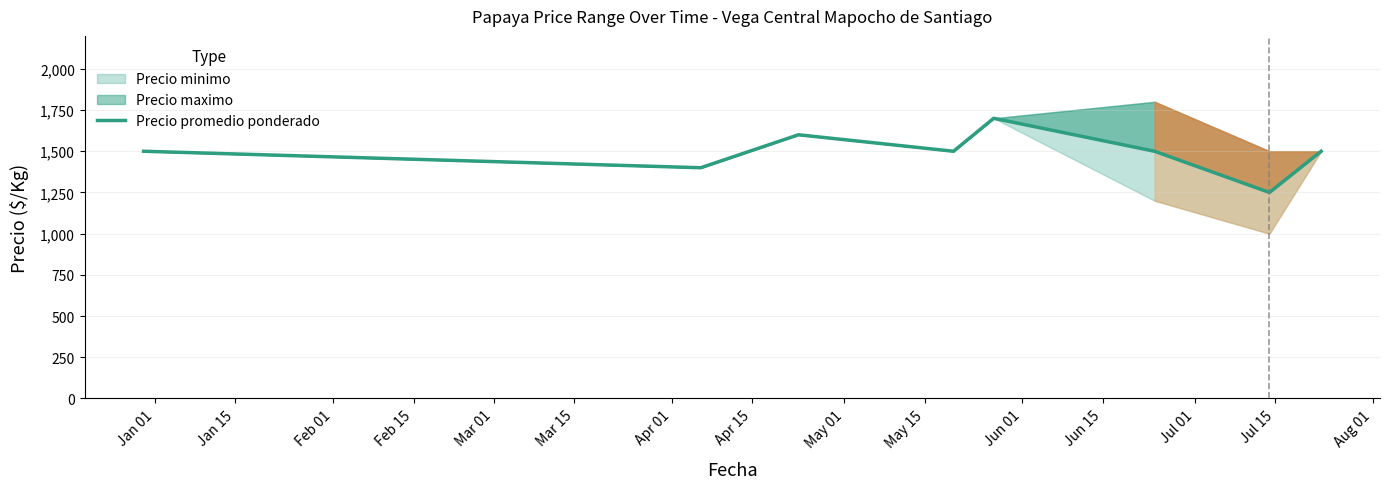

Reading left to right, transcribe all the data shown in this chart.

1500	1400	1600	1500	1700	1500	1250	1500